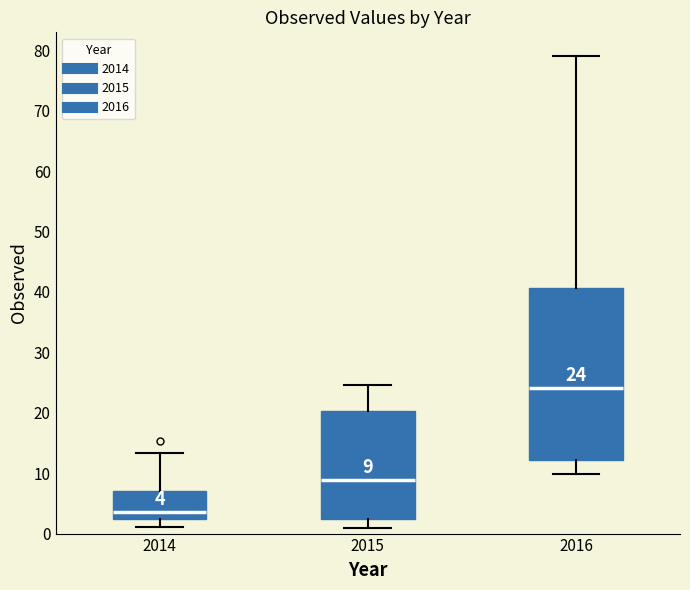

Which box's median line is the lowest?

2014